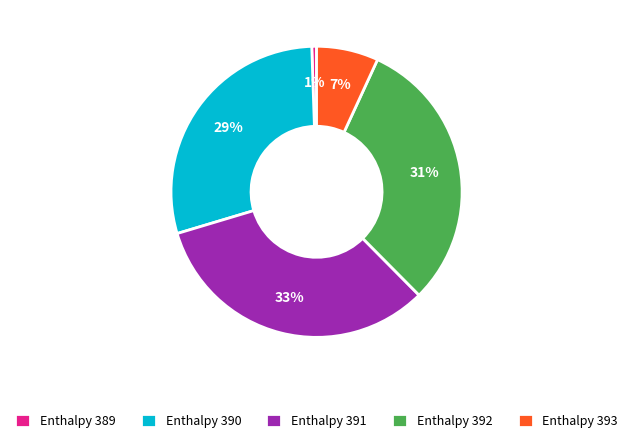

True or false: Enthalpy 393 accounts for 19% of the total.

False